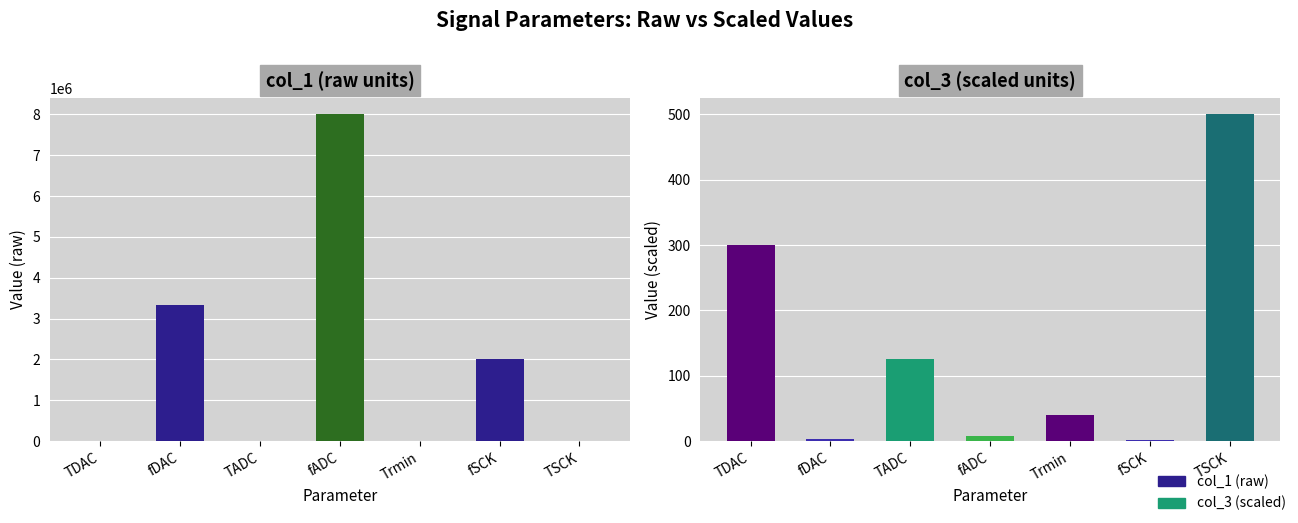

List the series in order of their peak value, highest first.

col_1 (raw), col_3 (scaled)